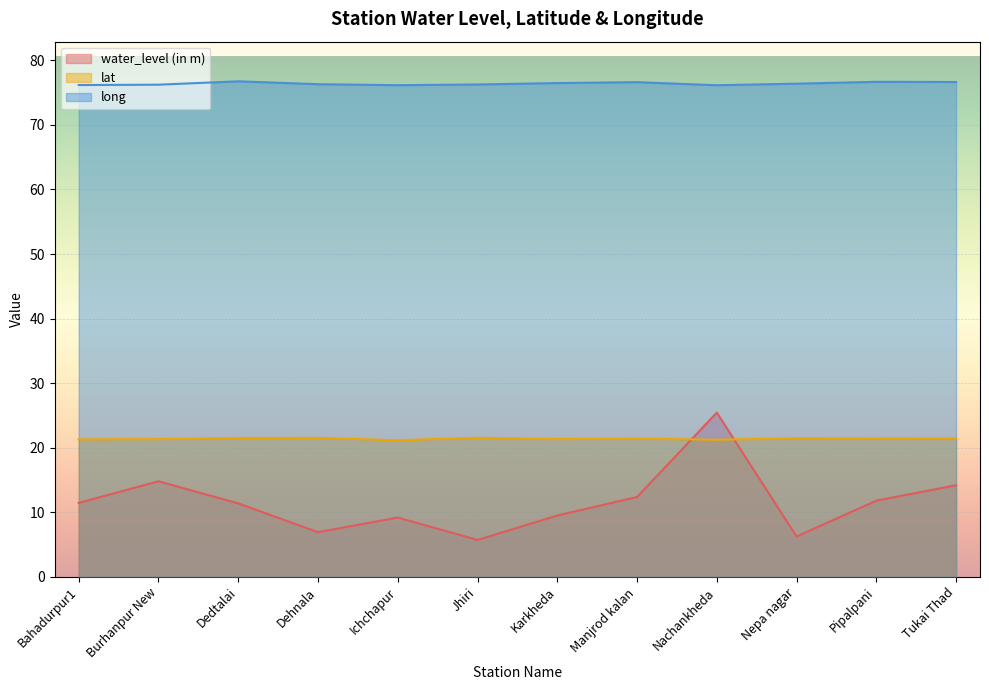

What is the difference between the highest and lowest values at Karkheda?

67.0